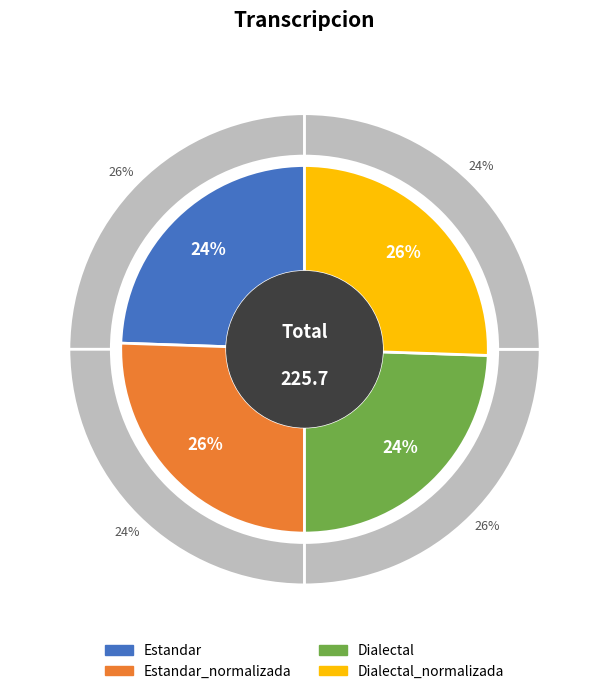

What percentage is NOT represented by Estandar?

75.5%